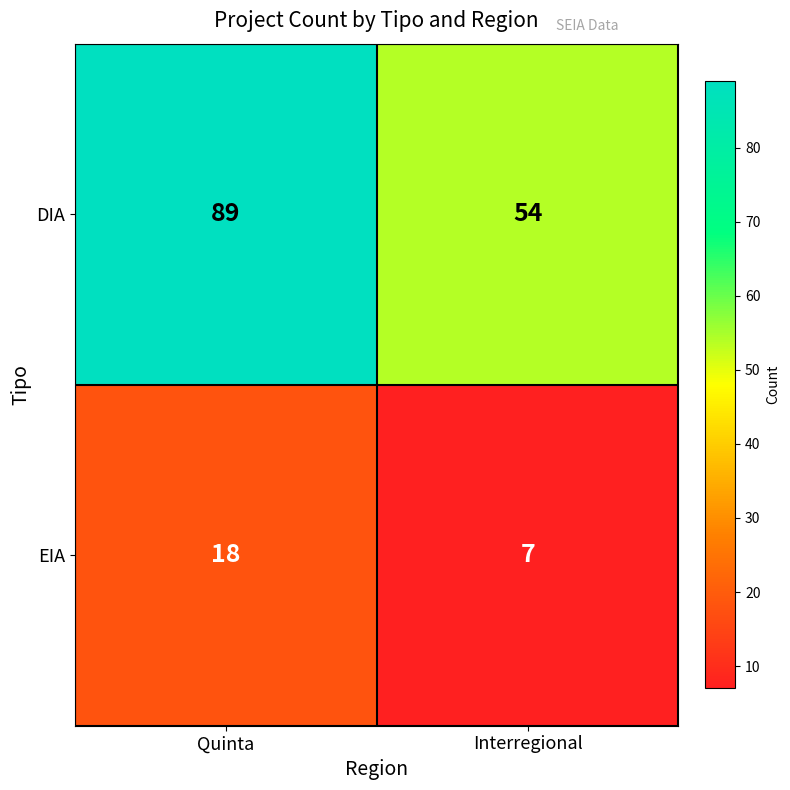

Count the number of data series in this chart.

2